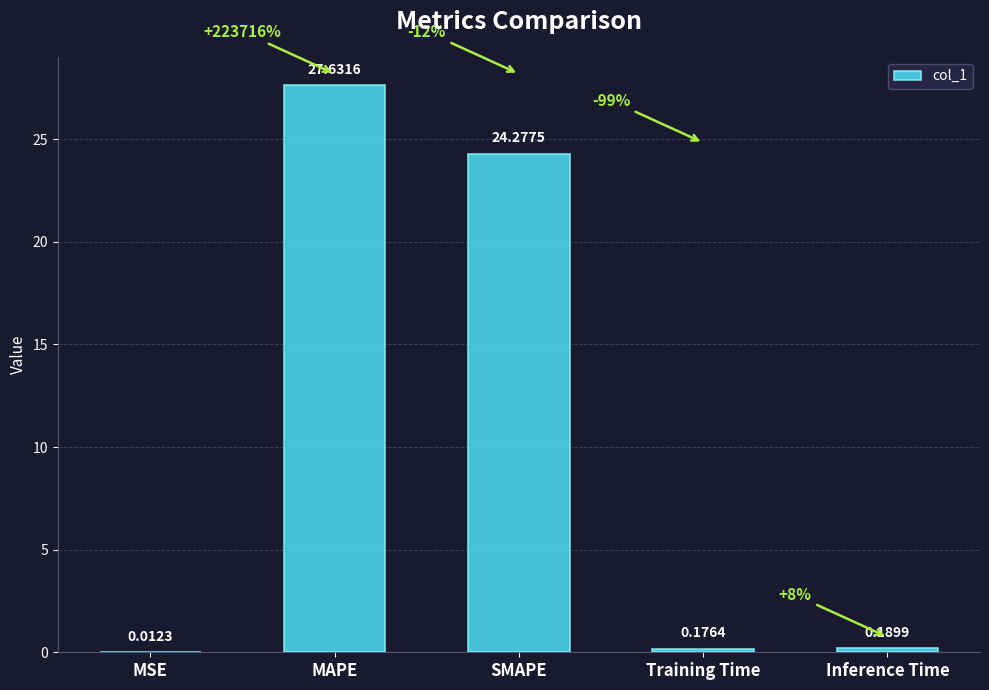

What is the maximum value shown in the chart?

27.6